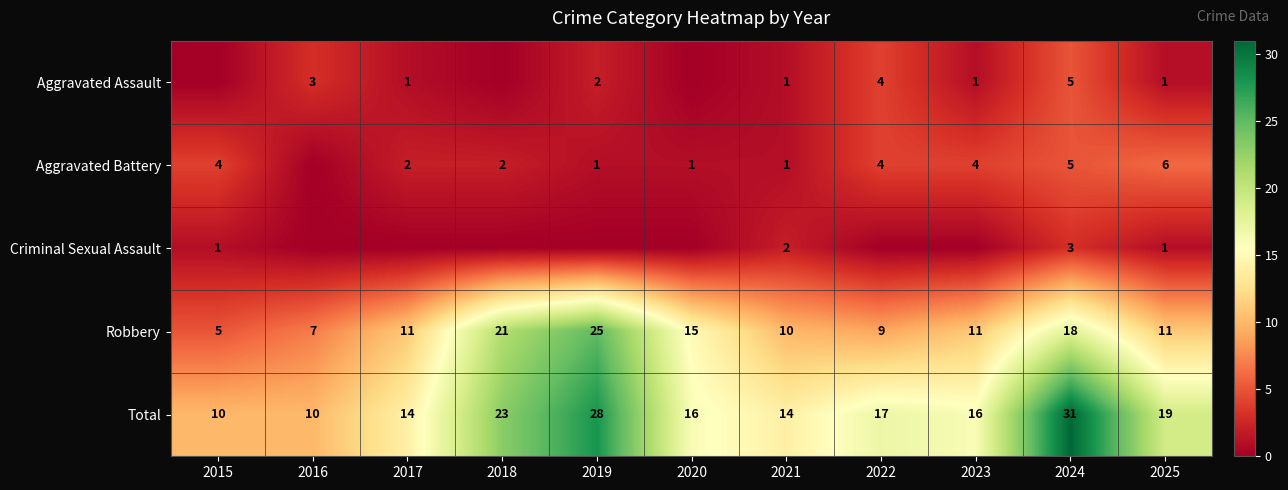

True or false: Aggravated Assault has a value of 1 at 2021.

True